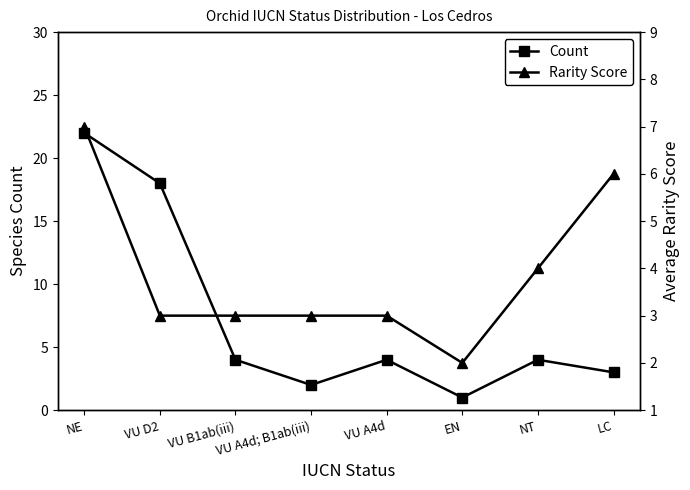

At how many categories does at least one series exceed 17?

2